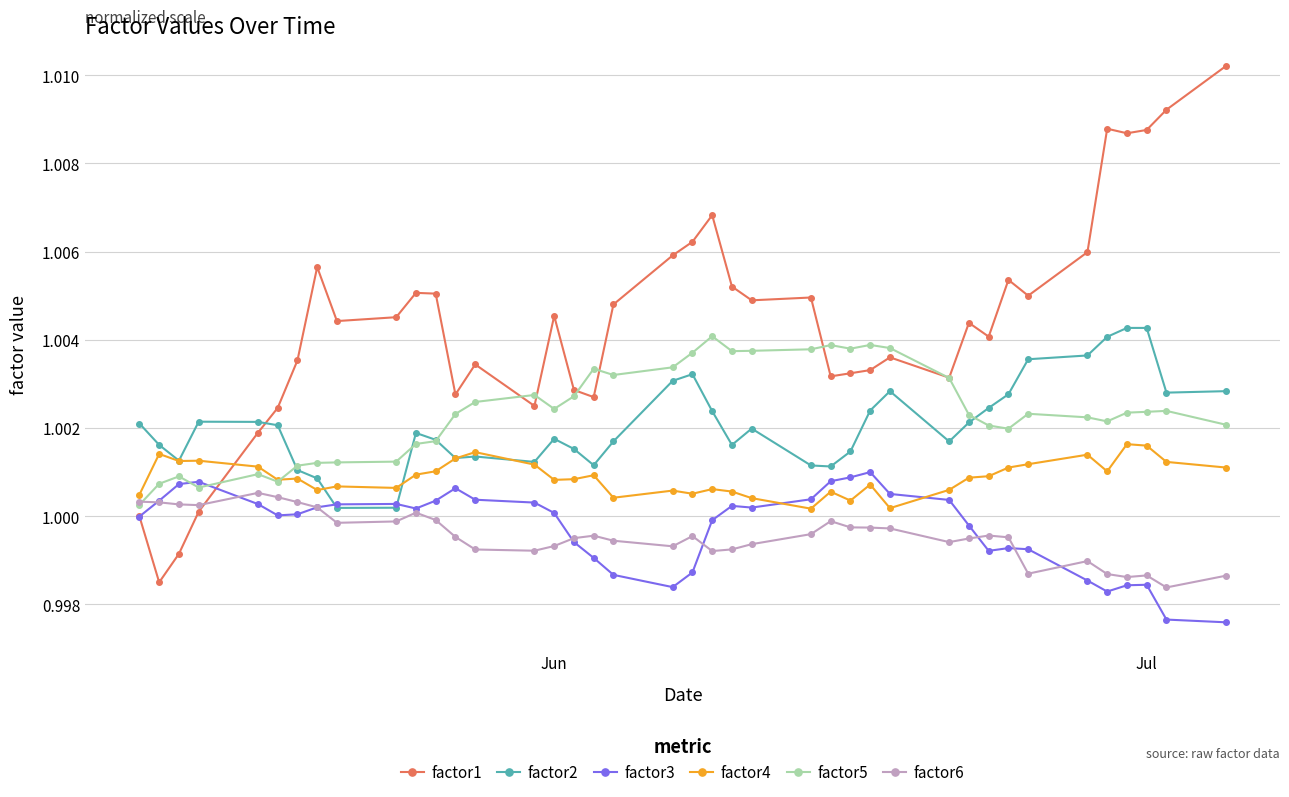

Which series has the widest spread of values?

factor1